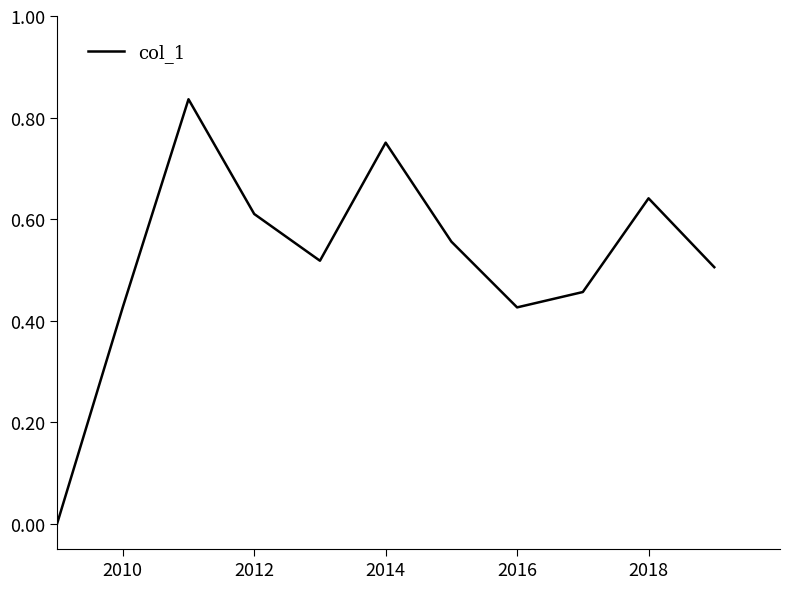

Does the chart display data point markers on the line(s)?

No